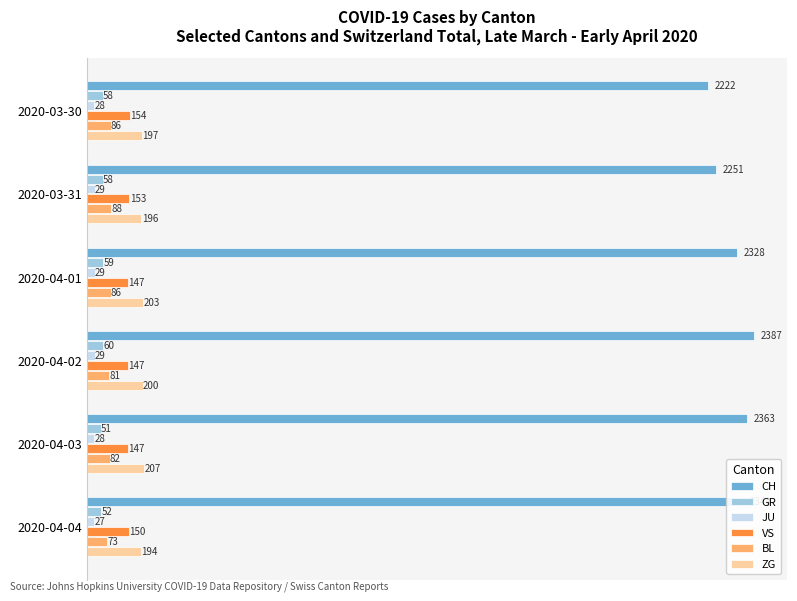

At 2020-04-03, list the series in order from smallest to largest.

JU, GR, BL, VS, ZG, CH